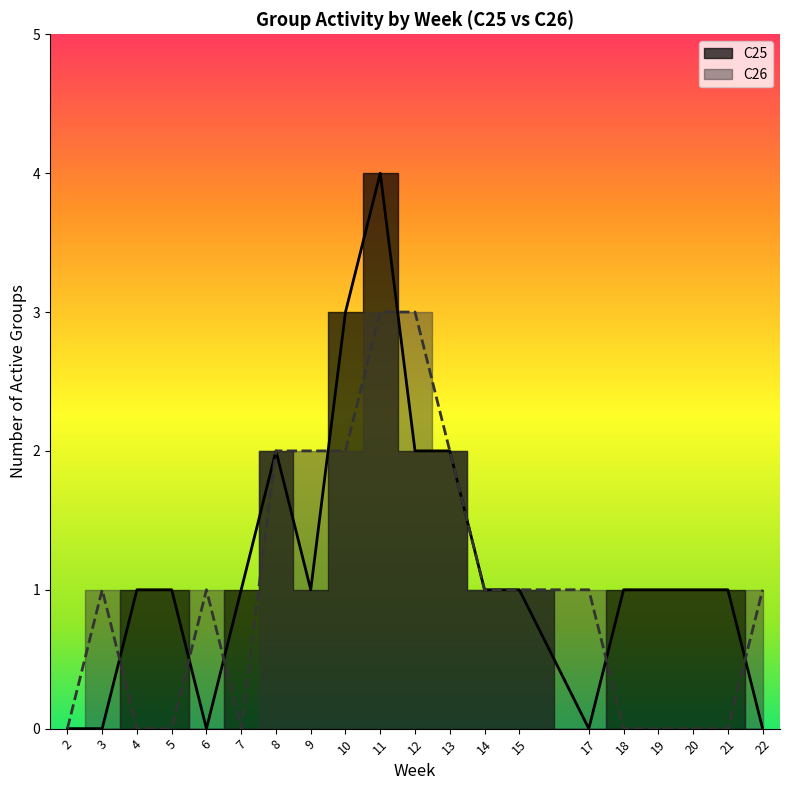

Is the value of C25 group count at 19 greater than the value of C26 group count at 3?

No